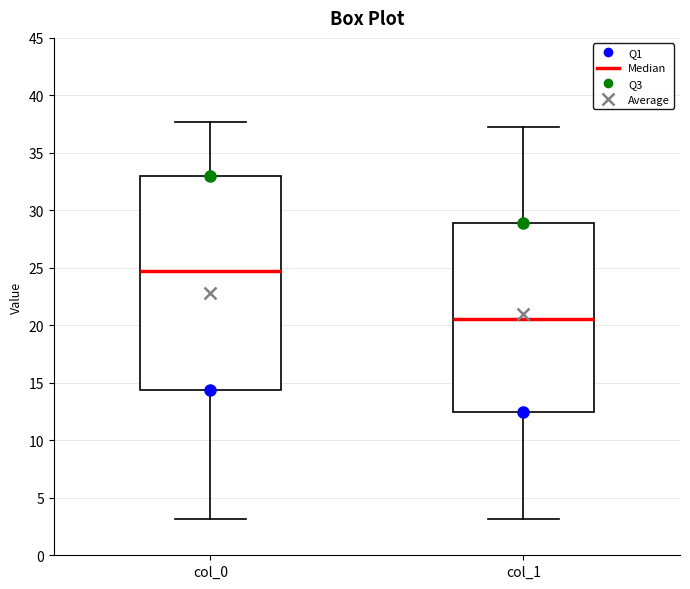

Where does the upper whisker of the box for col_0 end on the y-axis? The values are not printed on the chart, so give them approximately, as read against the axis.

37.5